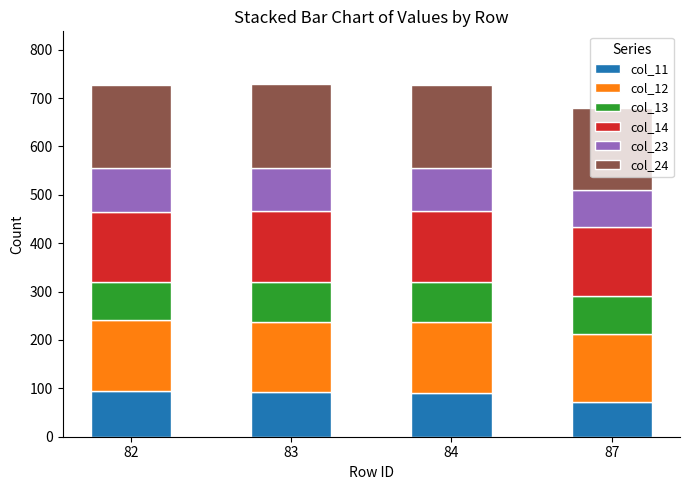

What is the minimum value for col_11?

71.8